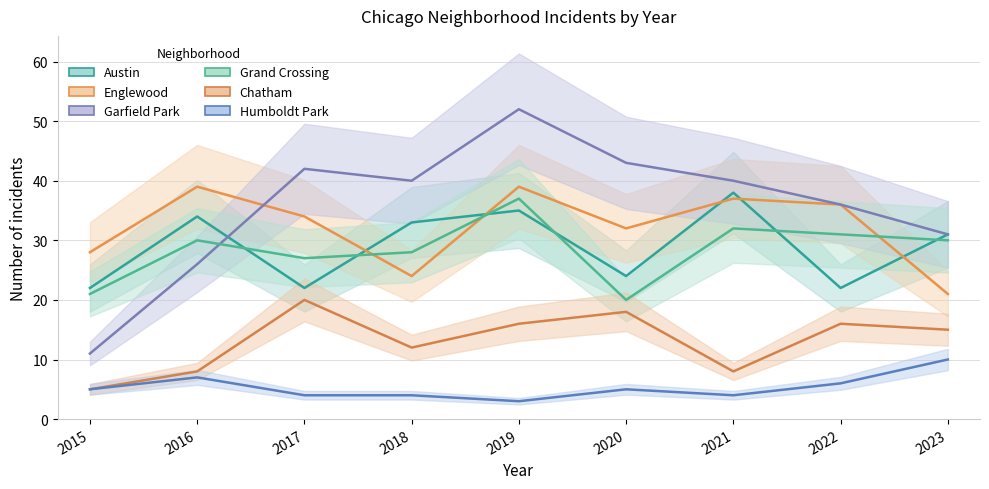

What is the greatest value displayed?

52